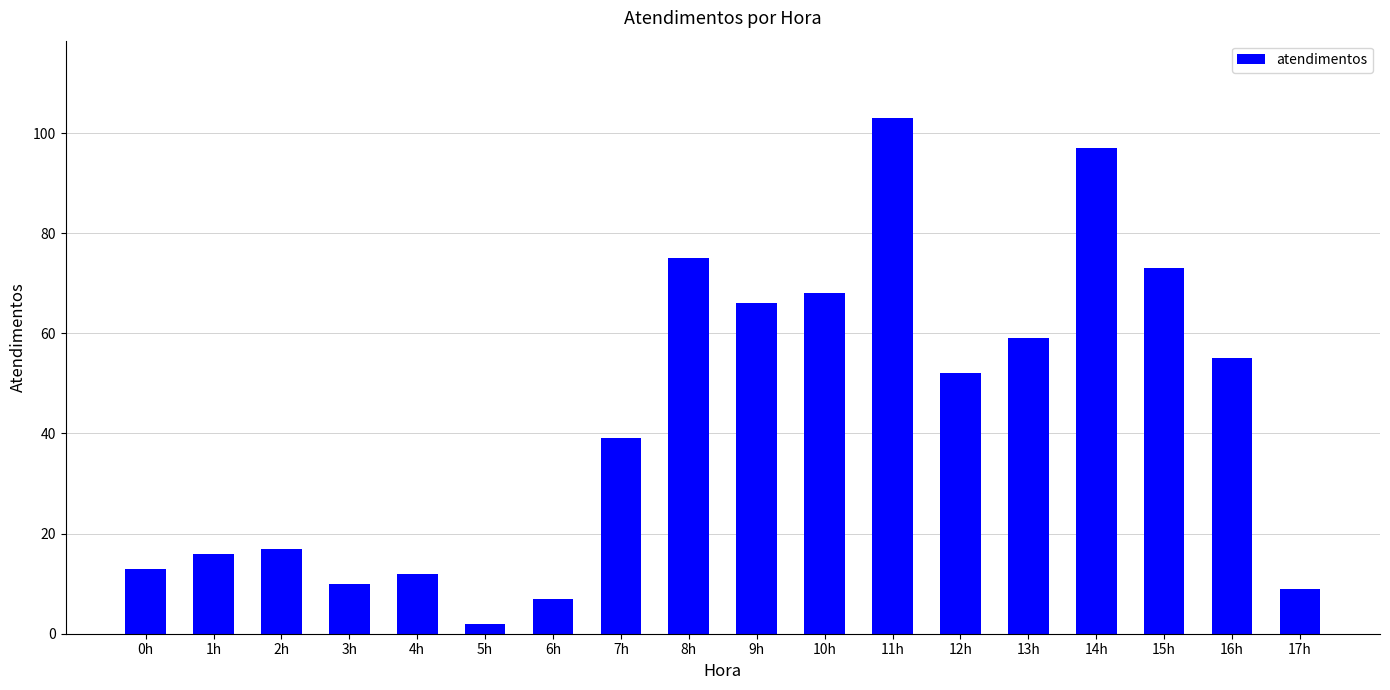

Reading right to left, what are all the values shown in this chart?

9	55	73	97	59	52	103	68	66	75	39	7	2	12	10	17	16	13